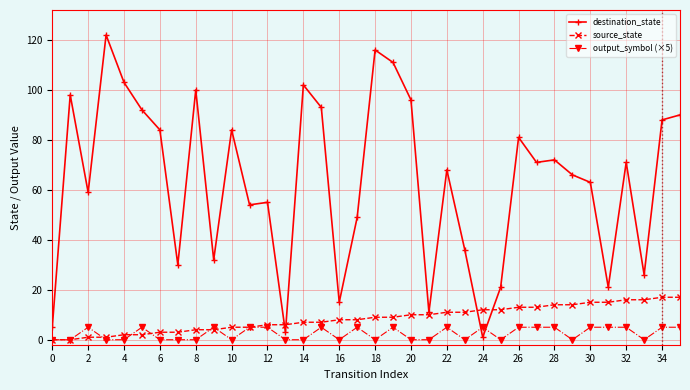

Is this an area chart (filled region under the line)?

No